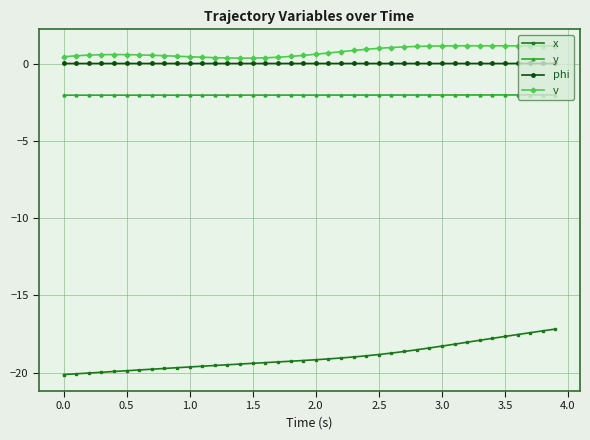

What is the average value of the v series?

0.8